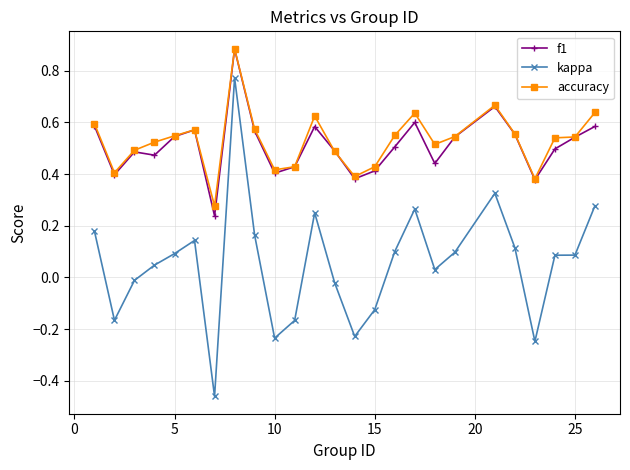

In accuracy, how many points are higher than both neighbors (excluding endpoints)?

5